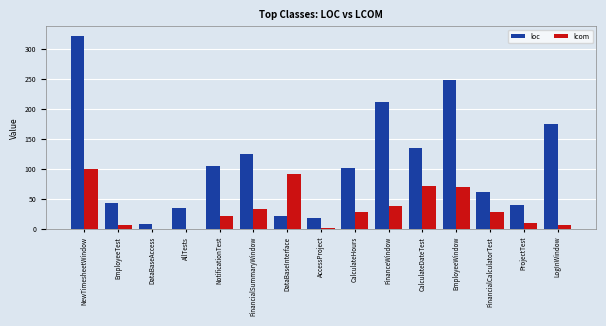

Which series changed the most between DataBaseInterface and LogInWindow?

loc